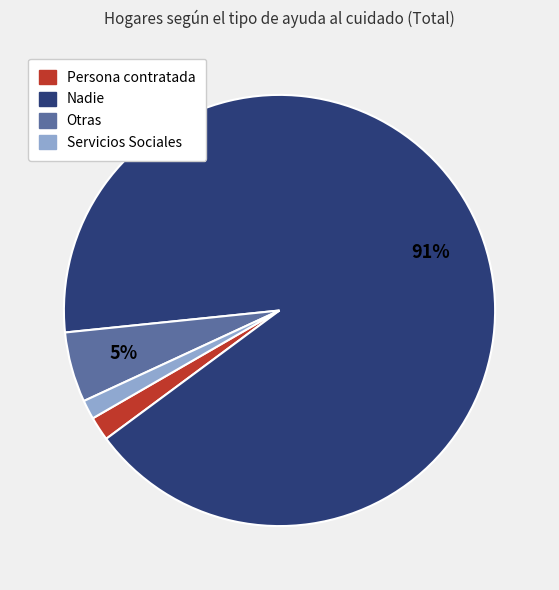

To the nearest percent, what percentage of the pie is Otras?

5%